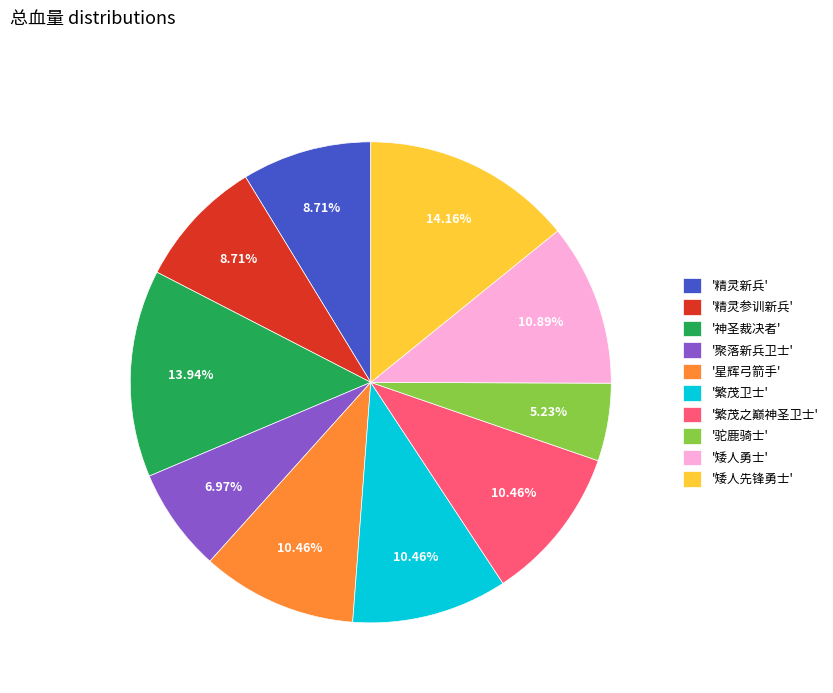

Does '精灵新兵' account for over 50% of the chart?

No